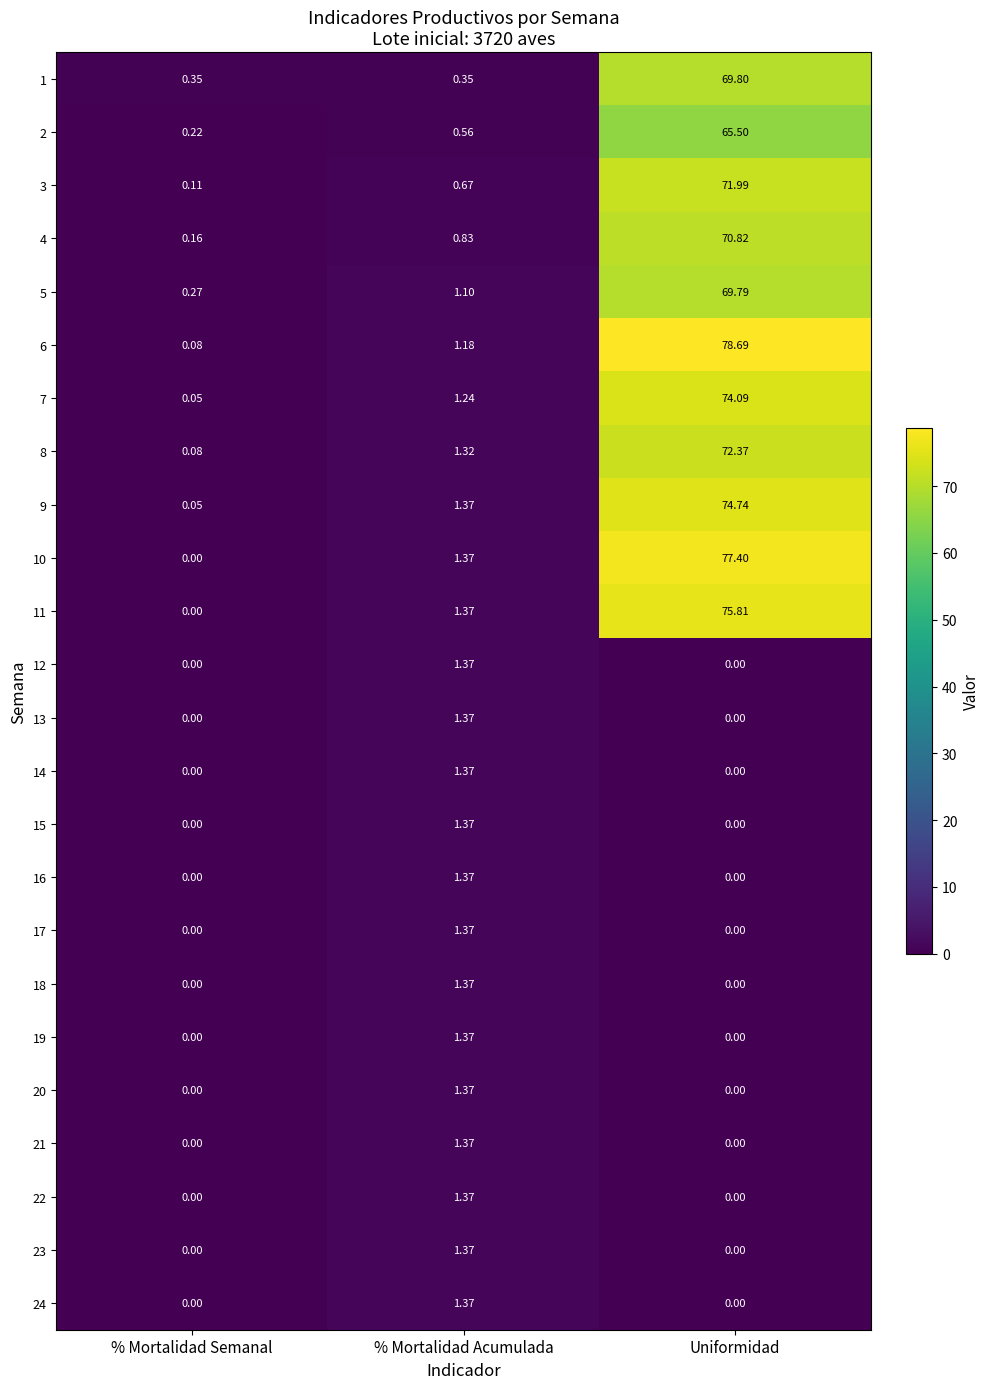

At which category is the sum across all series the highest?

Uniformidad